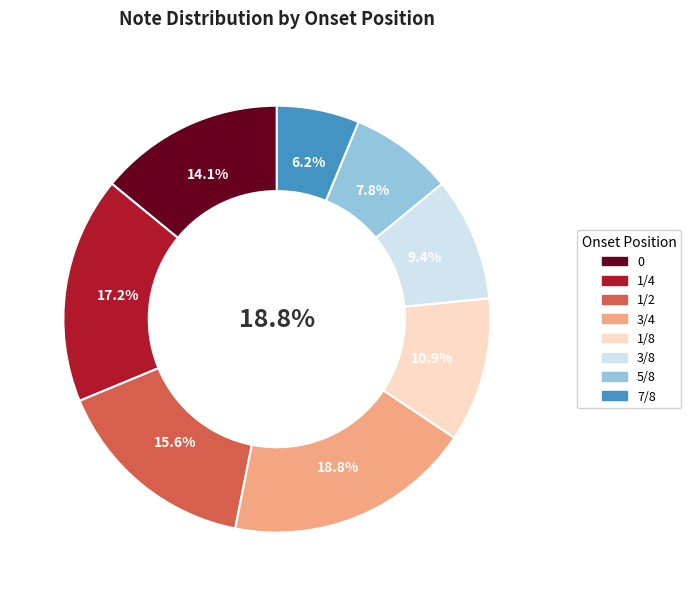

To the nearest percent, what is the combined percentage of 1/2 and 3/8?

25%